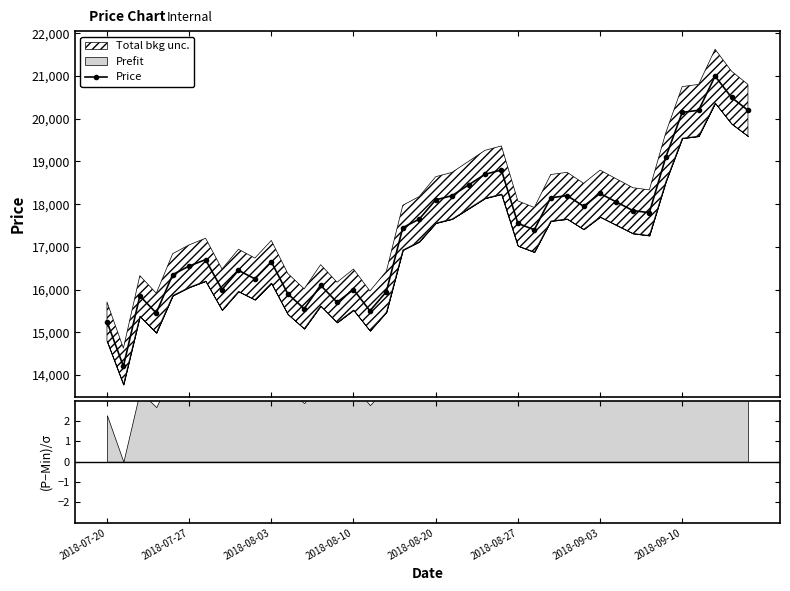

True or false: Price has more than 2 interior local peaks.

True